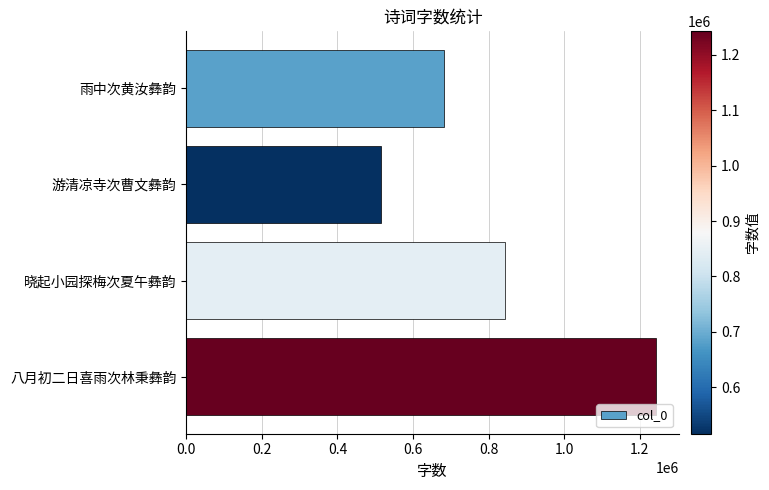

The chart shows a value of 843322 at 晓起小园探梅次夏午彝韵. True or false?

True